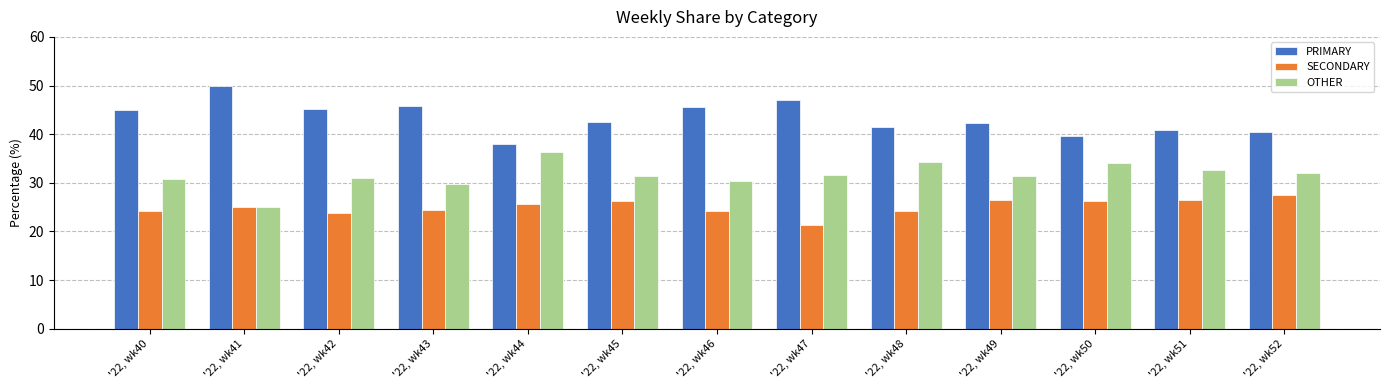

What is the sum of the PRIMARY values at '22, wk40 and '22, wk44?

82.9